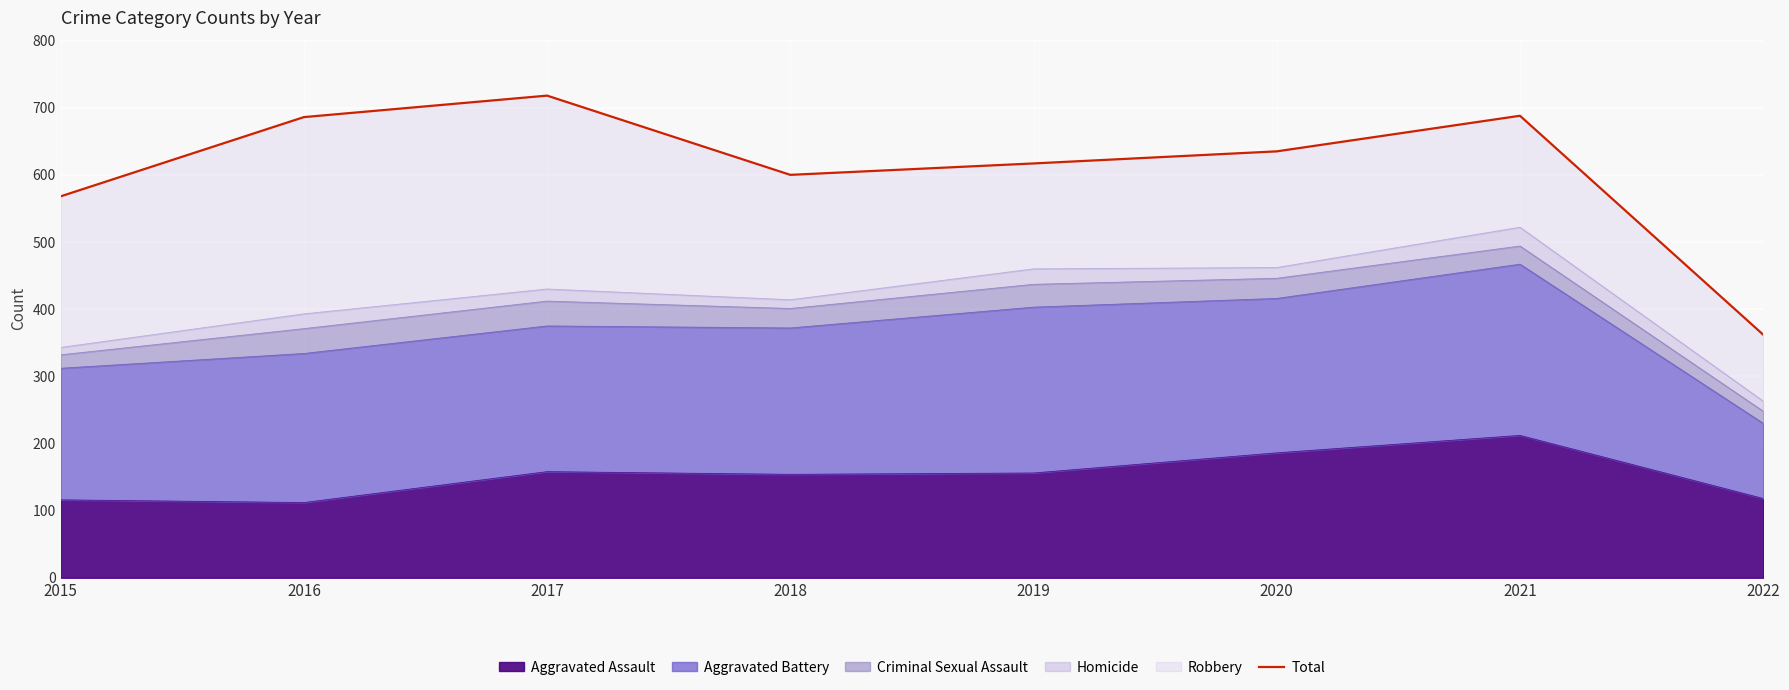

What is the smallest value displayed?

362